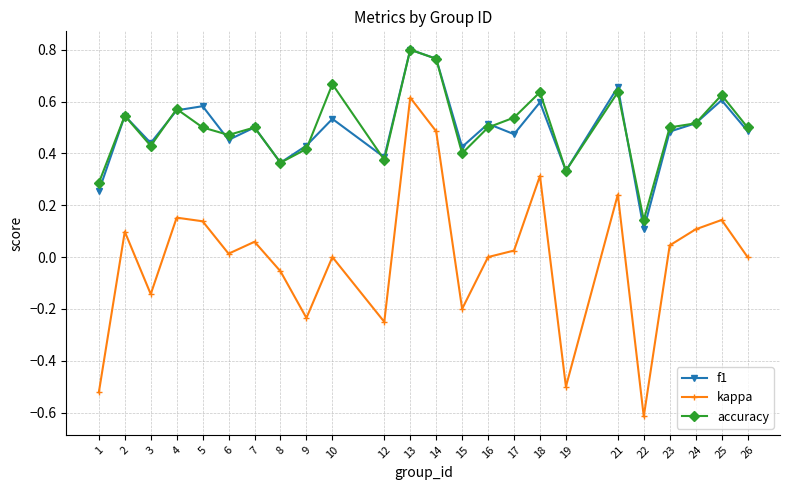

True or false: f1 has more than 1 points higher than both neighbors.

True